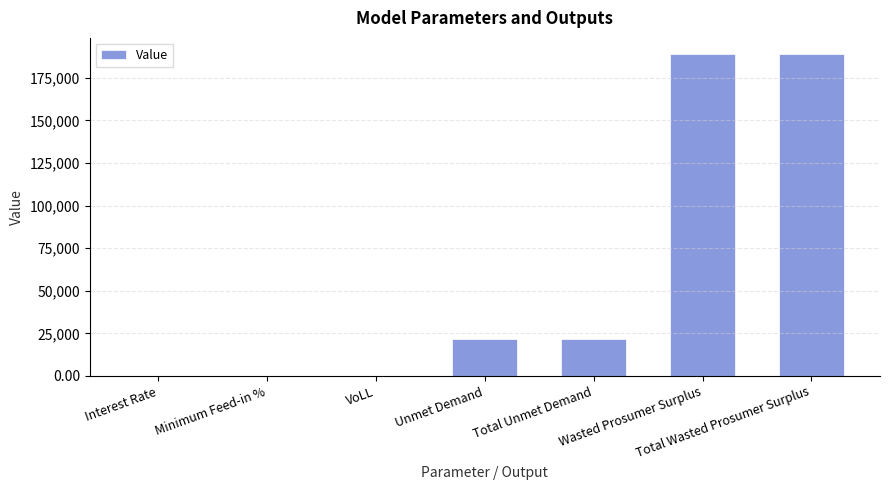

What is the sum of all values?

420947.0